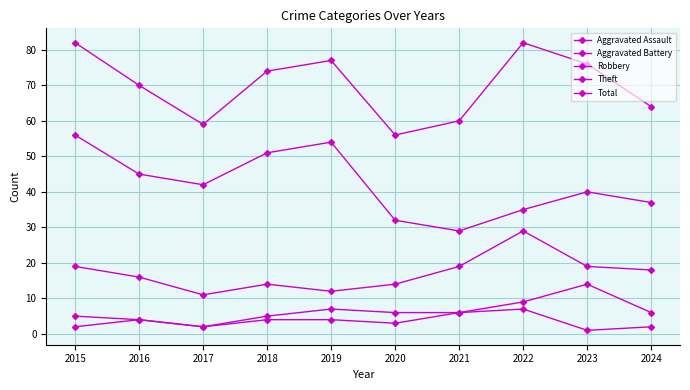

At how many categories does at least one series exceed 72?

5